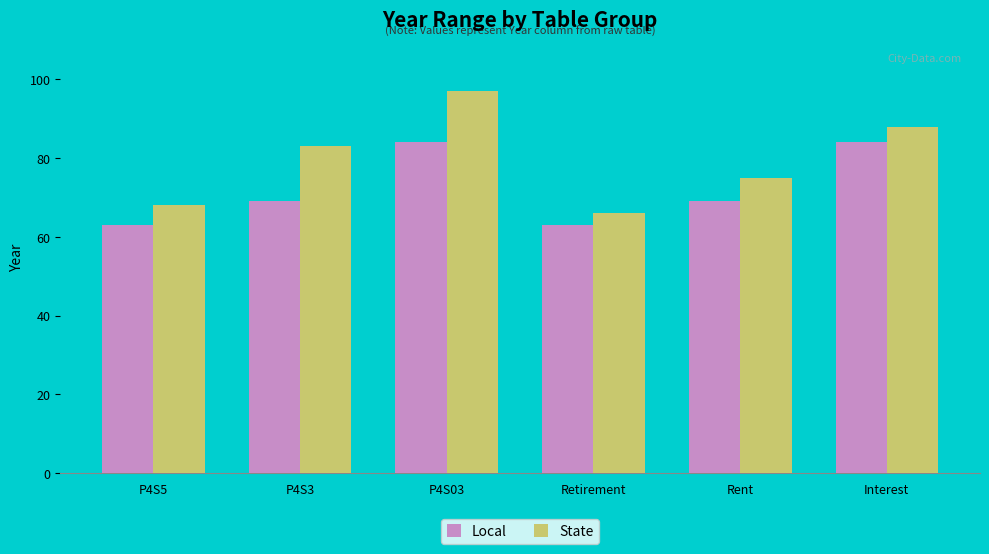

Which series has the widest spread of values?

State